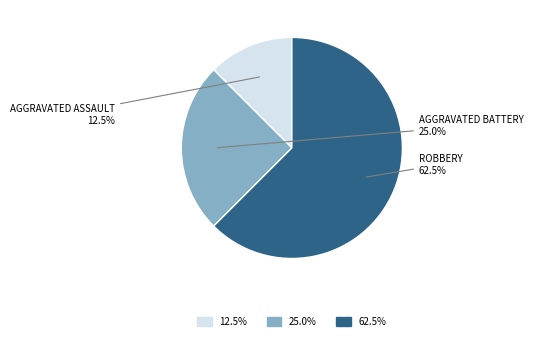

Count the number of slices in the pie.

3